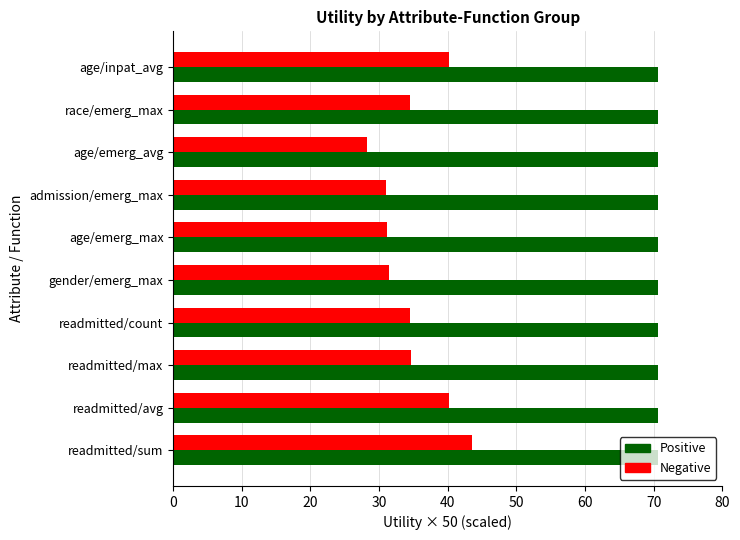

Rank the series at readmitted/max from highest to lowest value.

Positive, Negative